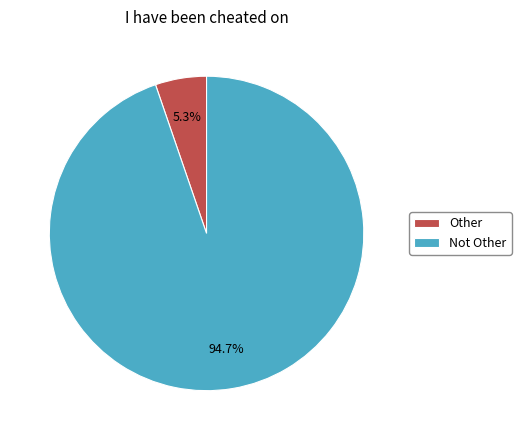

Rank the categories by value from highest to lowest.

Not Other, Other